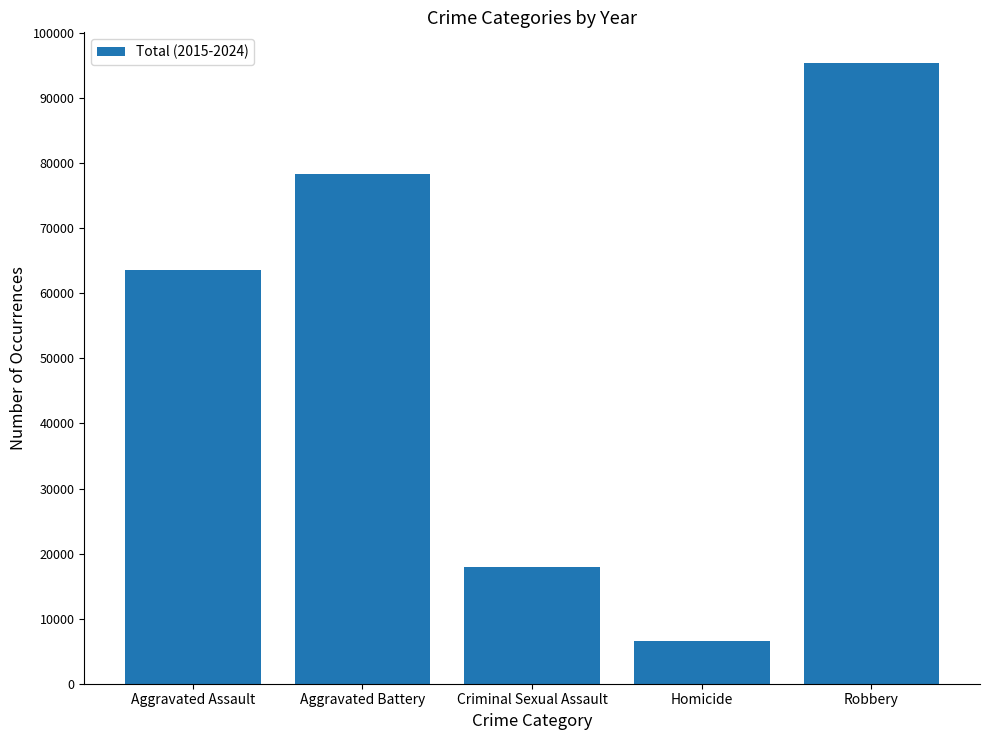

Reading right to left, what are all the values shown in this chart?

95354	6517	17978	78376	63651